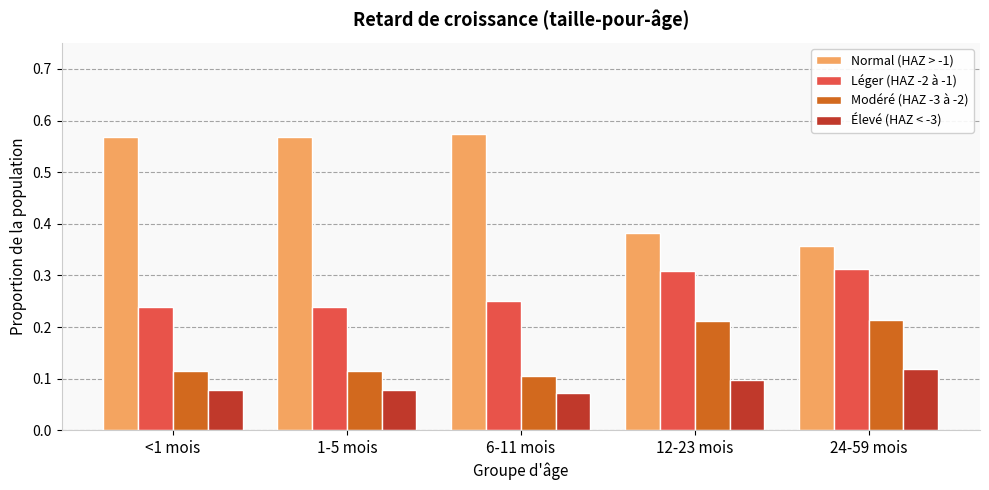

What is the sum of all Normal (HAZ > -1) values?

2.4